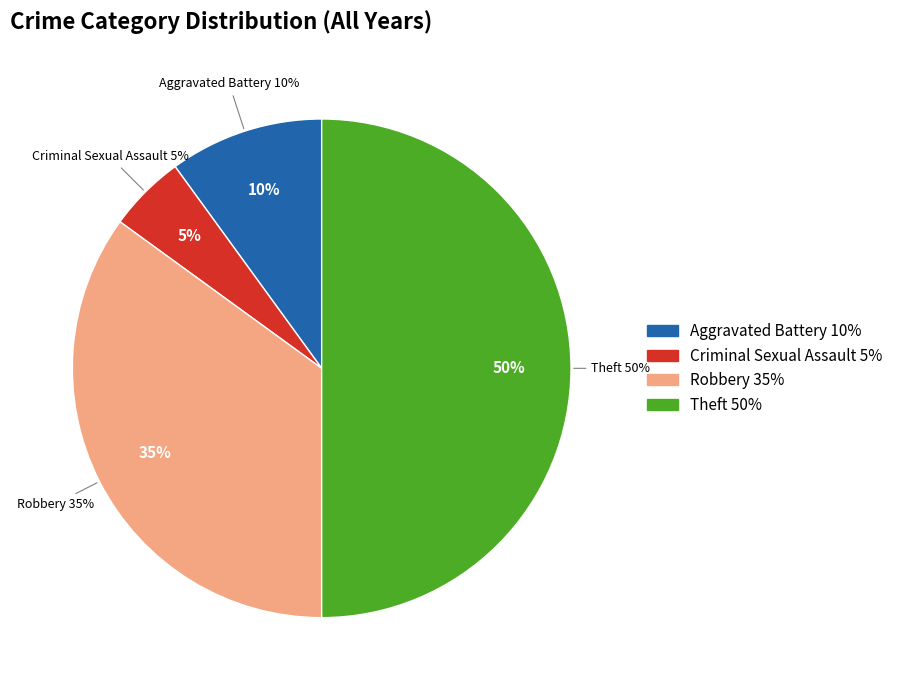

Rank the categories by value from highest to lowest.

Theft, Robbery, Aggravated Battery, Criminal Sexual Assault